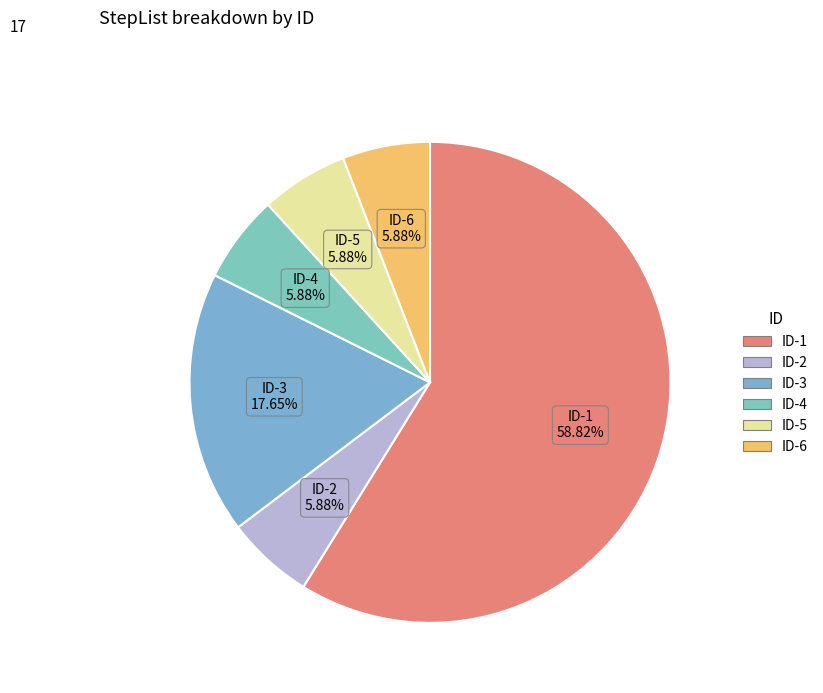

Is the sum of ID-2 and ID-1 greater than half?

Yes